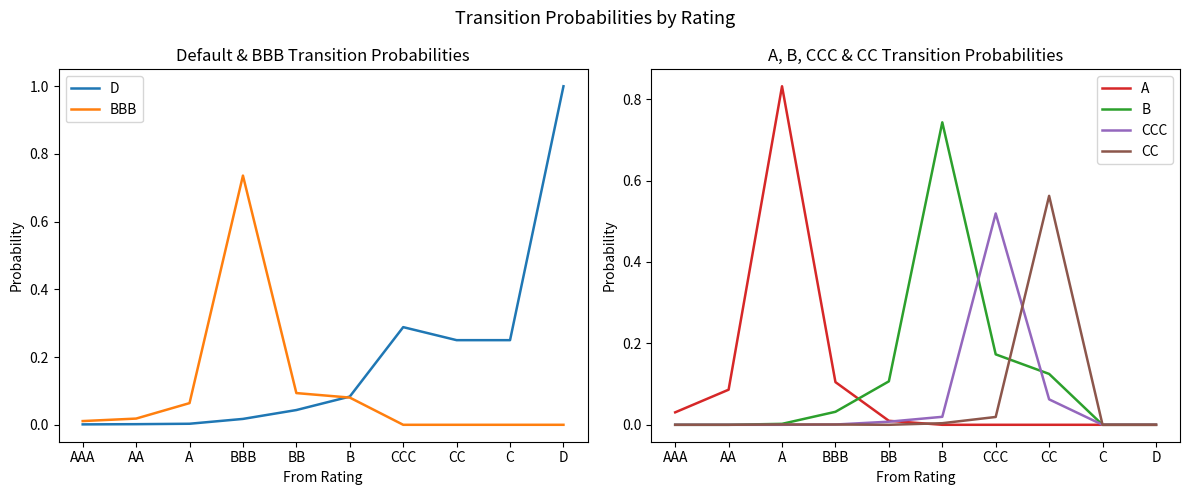

Reading left to right, list all the values displayed in this chart.

D: 0.0	0.0	0.0	0.0	0.0	0.1	0.3	0.2	0.2	1.0
BBB: 0.0	0.0	0.1	0.7	0.1	0.1	0.0	0.0	0.0	0.0
A: 0.0	0.1	0.8	0.1	0.0	0.0	0.0	0.0	0.0	0.0
B: 0.0	0.0	0.0	0.0	0.1	0.7	0.2	0.1	0.0	0.0
CCC: 0.0	0.0	0.0	0.0	0.0	0.0	0.5	0.1	0.0	0.0
CC: 0.0	0.0	0.0	0.0	0.0	0.0	0.0	0.6	0.0	0.0